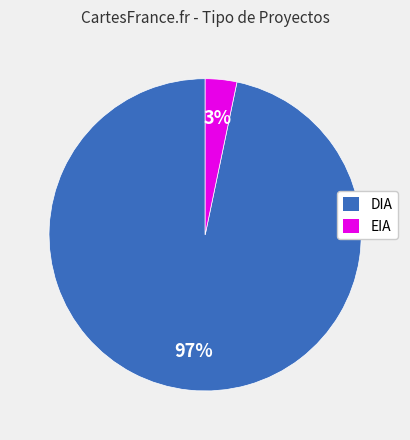

Which category has the biggest portion of the pie?

DIA